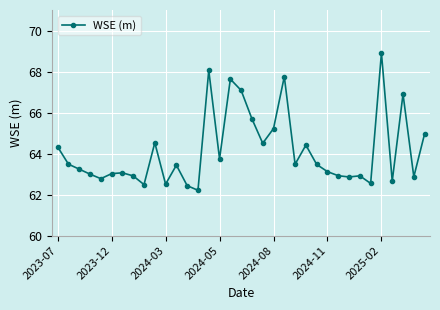

How many data points does each series have?

35